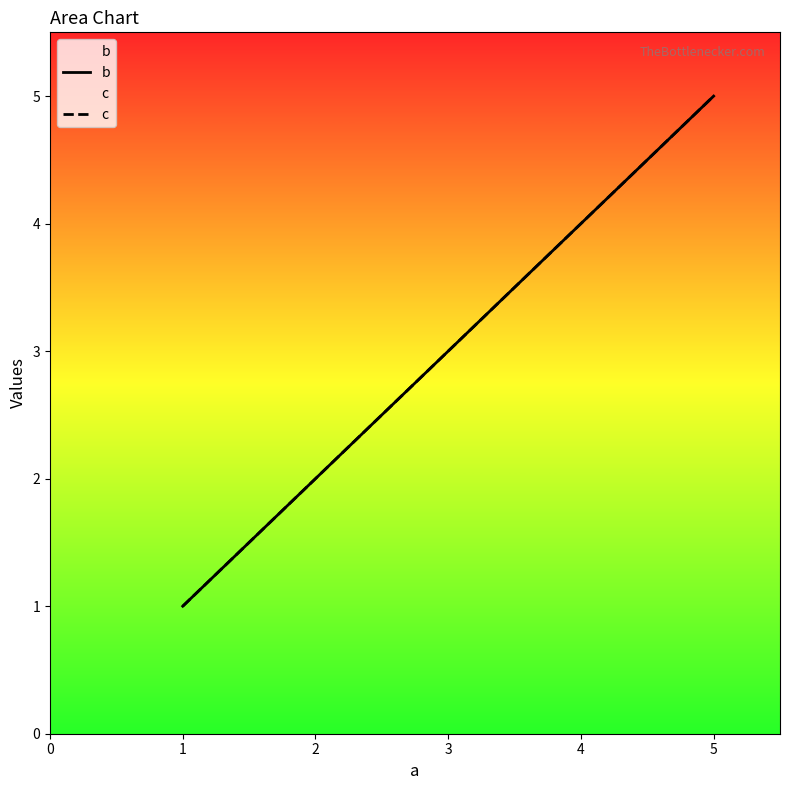

What are all the series names shown in the legend?

b, c